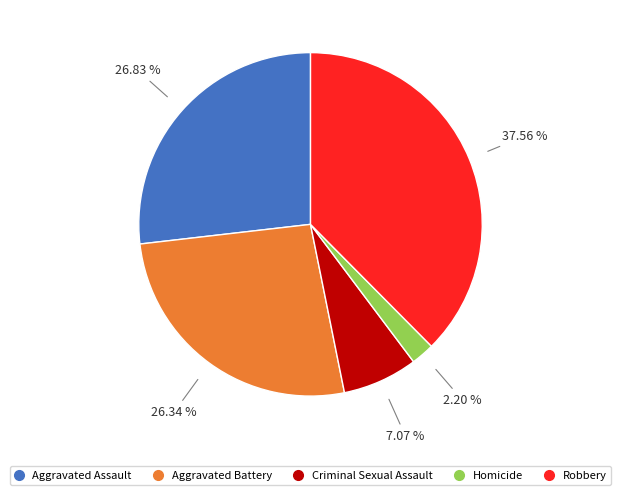

To the nearest percent, what percentage of the pie is Aggravated Battery?

26%